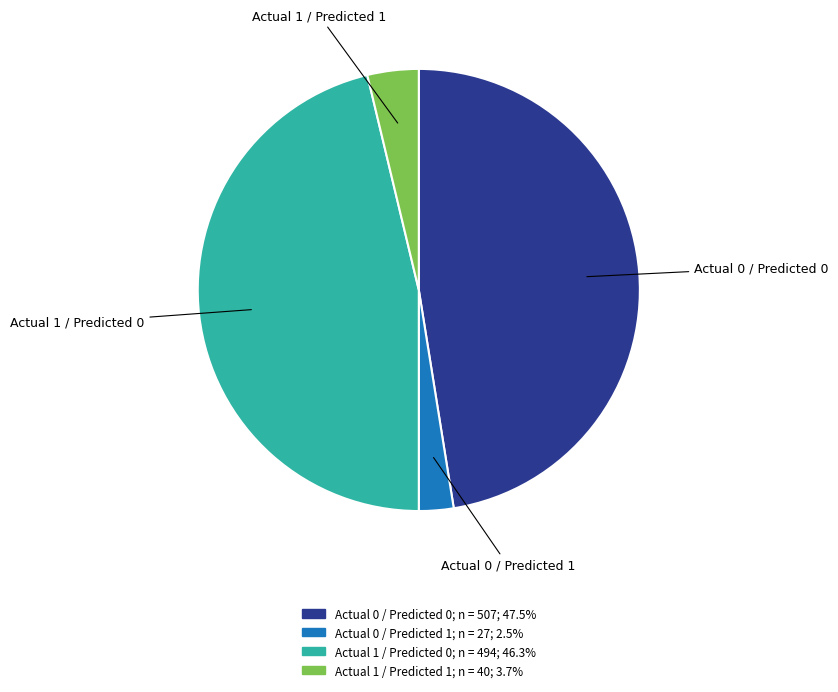

Rank the categories by value from highest to lowest.

Actual 0 / Predicted 0, Actual 1 / Predicted 0, Actual 1 / Predicted 1, Actual 0 / Predicted 1